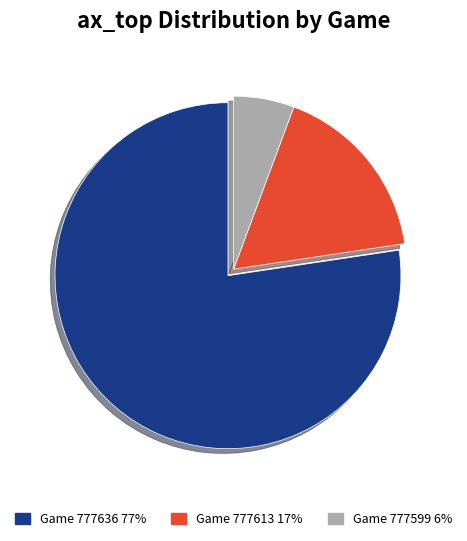

Is it true that Game 777599 6% is 12% of the pie?

False